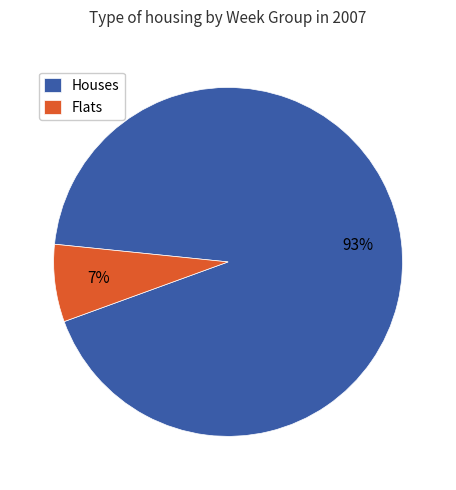

To the nearest percent, what percentage of the pie is Flats?

7%